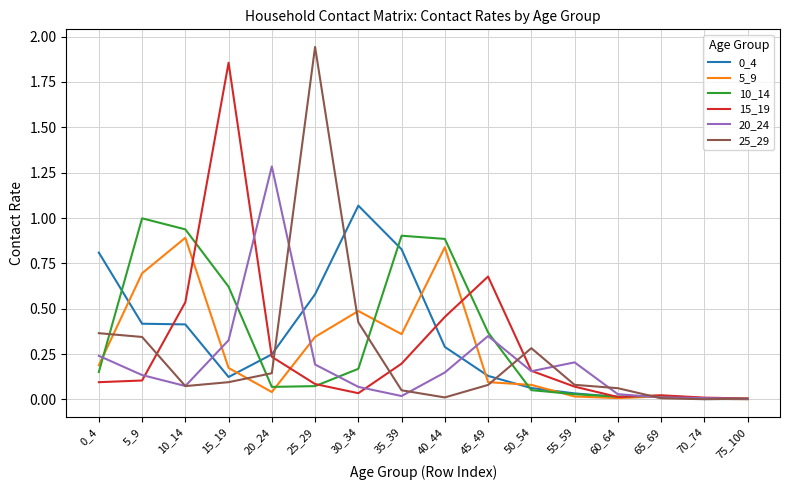

Which series changed the most between 5_9 and 20_24?

20_24